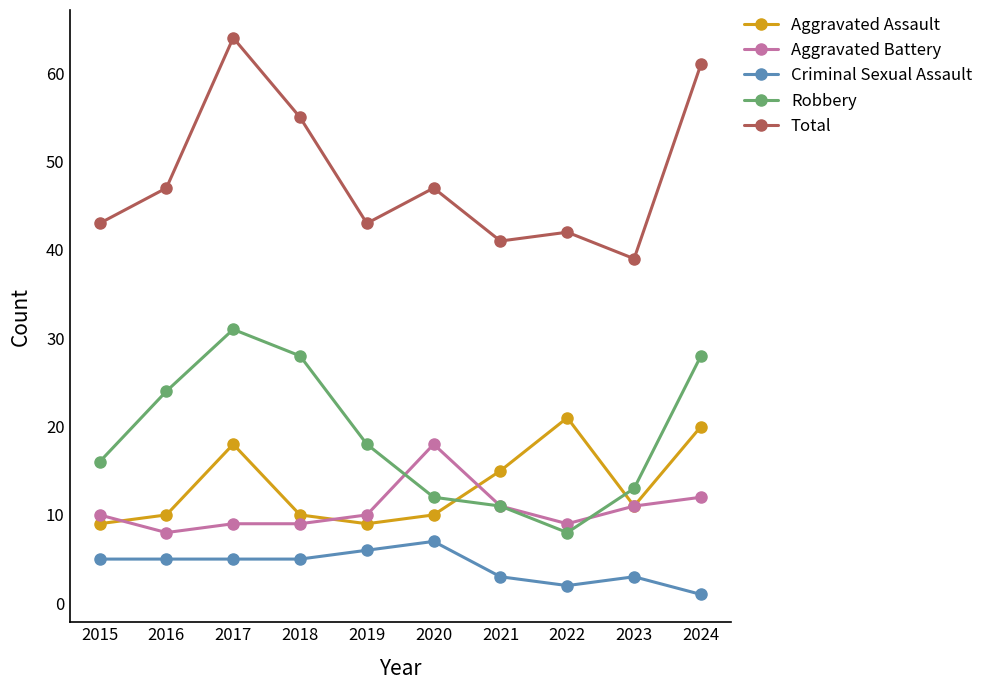

Reading right to left, transcribe all the data shown in this chart.

Aggravated Assault: 2024=20	2023=11	2022=21	2021=15	2020=10	2019=9	2018=10	2017=18	2016=10	2015=9
Aggravated Battery: 2024=12	2023=11	2022=9	2021=11	2020=18	2019=10	2018=9	2017=9	2016=8	2015=10
Criminal Sexual Assault: 2024=1	2023=3	2022=2	2021=3	2020=7	2019=6	2018=5	2017=5	2016=5	2015=5
Robbery: 2024=28	2023=13	2022=8	2021=11	2020=12	2019=18	2018=28	2017=31	2016=24	2015=16
Total: 2024=61	2023=39	2022=42	2021=41	2020=47	2019=43	2018=55	2017=64	2016=47	2015=43